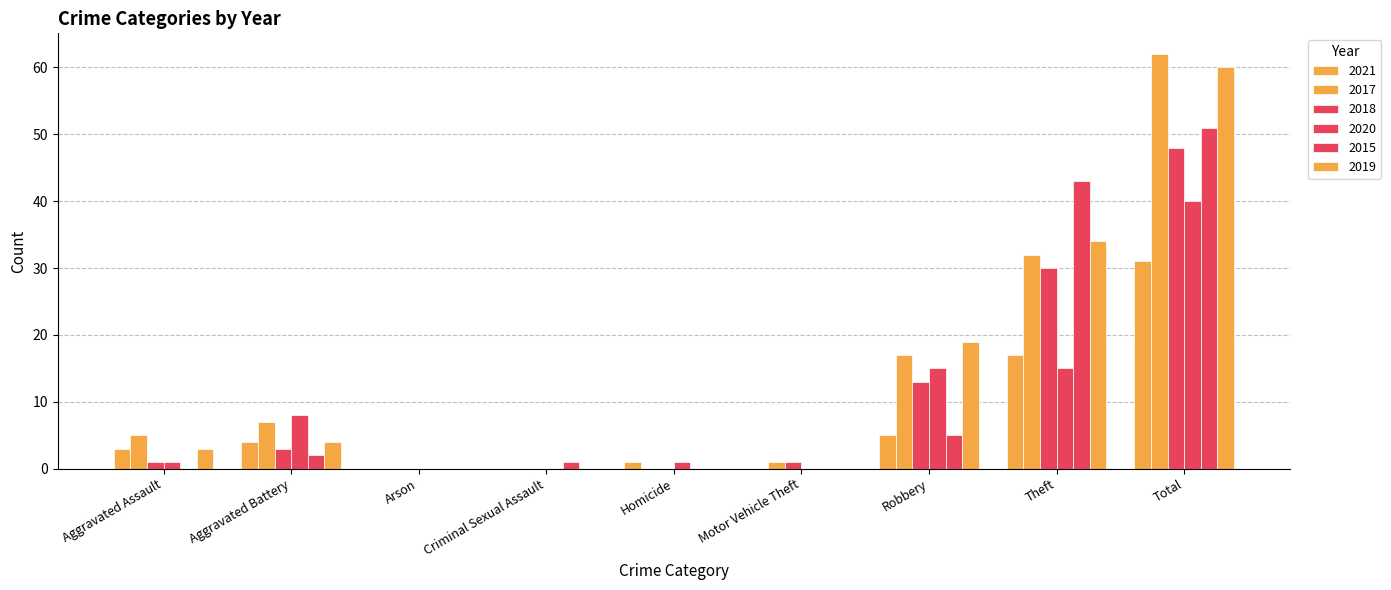

What position from the left is Theft?

8